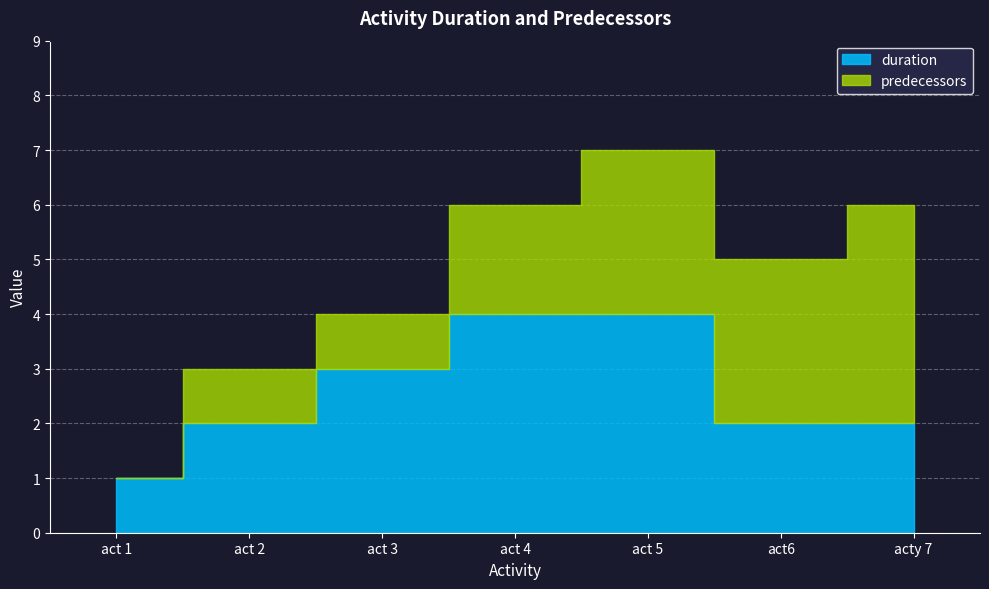

What is the average value of the predecessors series?

2